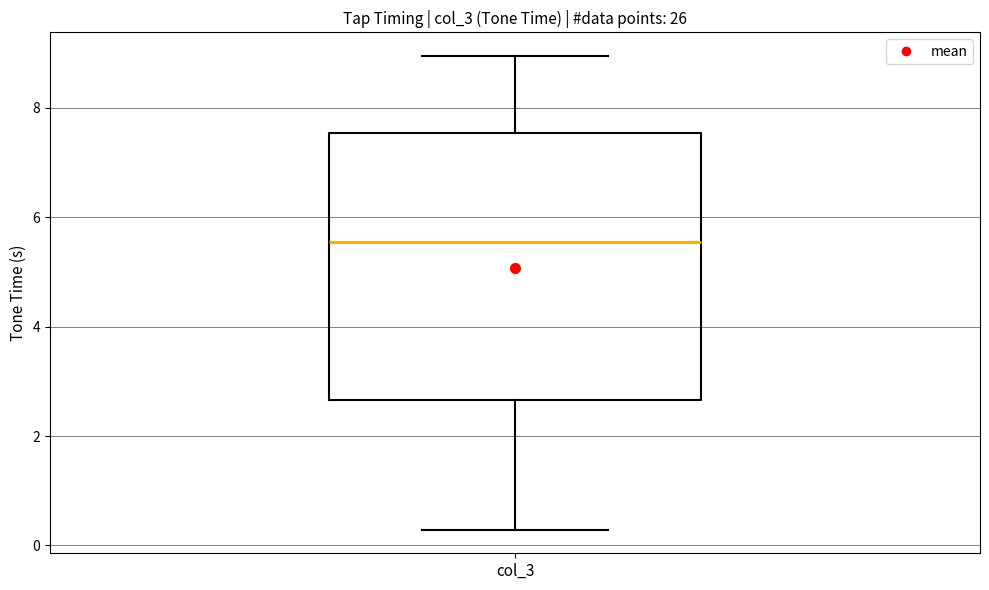

Transcribe this box plot: give where the median line is, the range the box spans, and where the two whiskers end, as read against the y-axis. The values are not printed on the chart, so give them approximately, as read against the axis.

median 5.6, box 2.6 to 7.6, whiskers 0.2 to 9.0